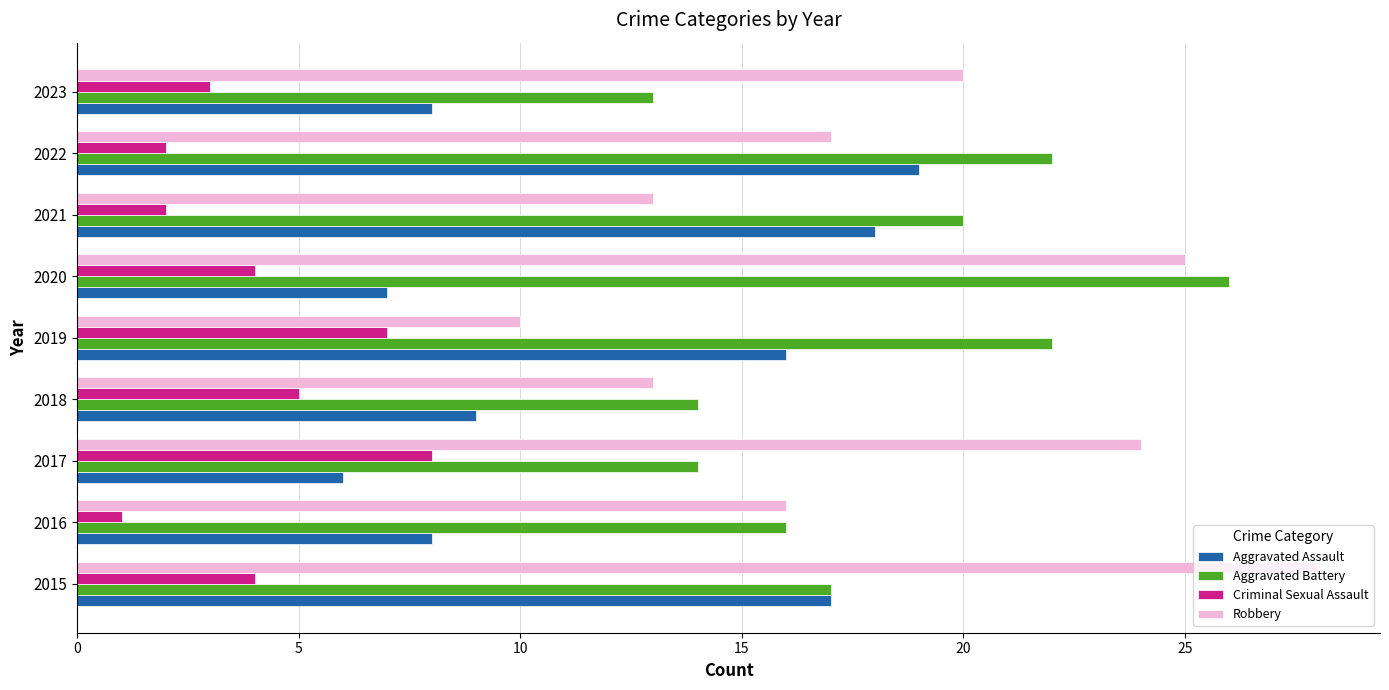

What is the approximate value of Aggravated Battery at 2017?

14